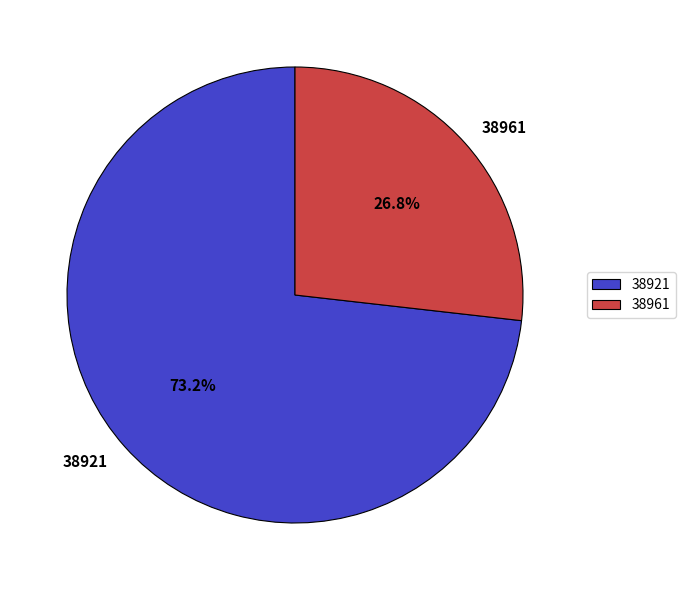

Which slice is the smallest?

38961